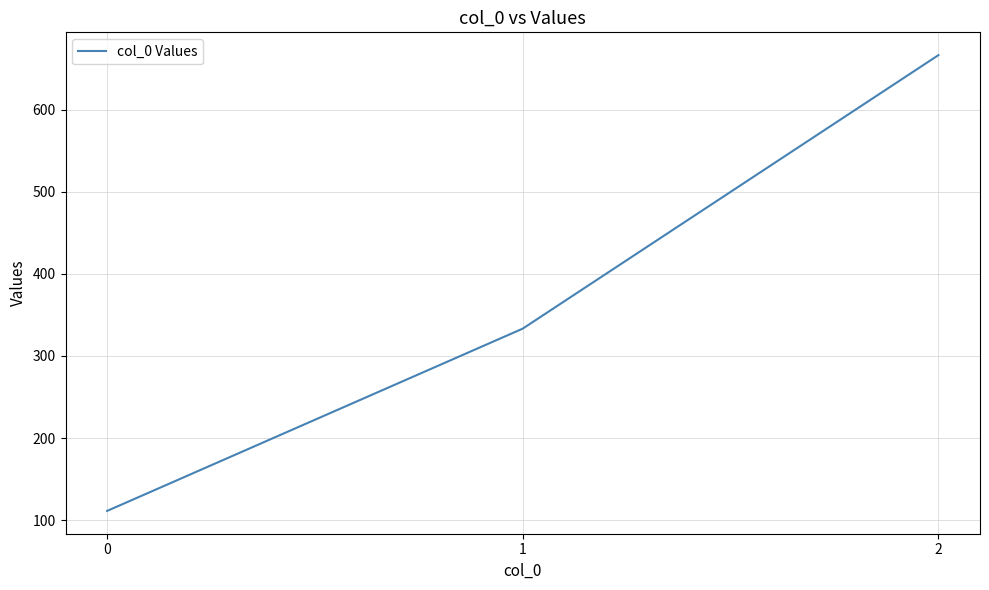

What is the minimum value shown in the chart?

111.1